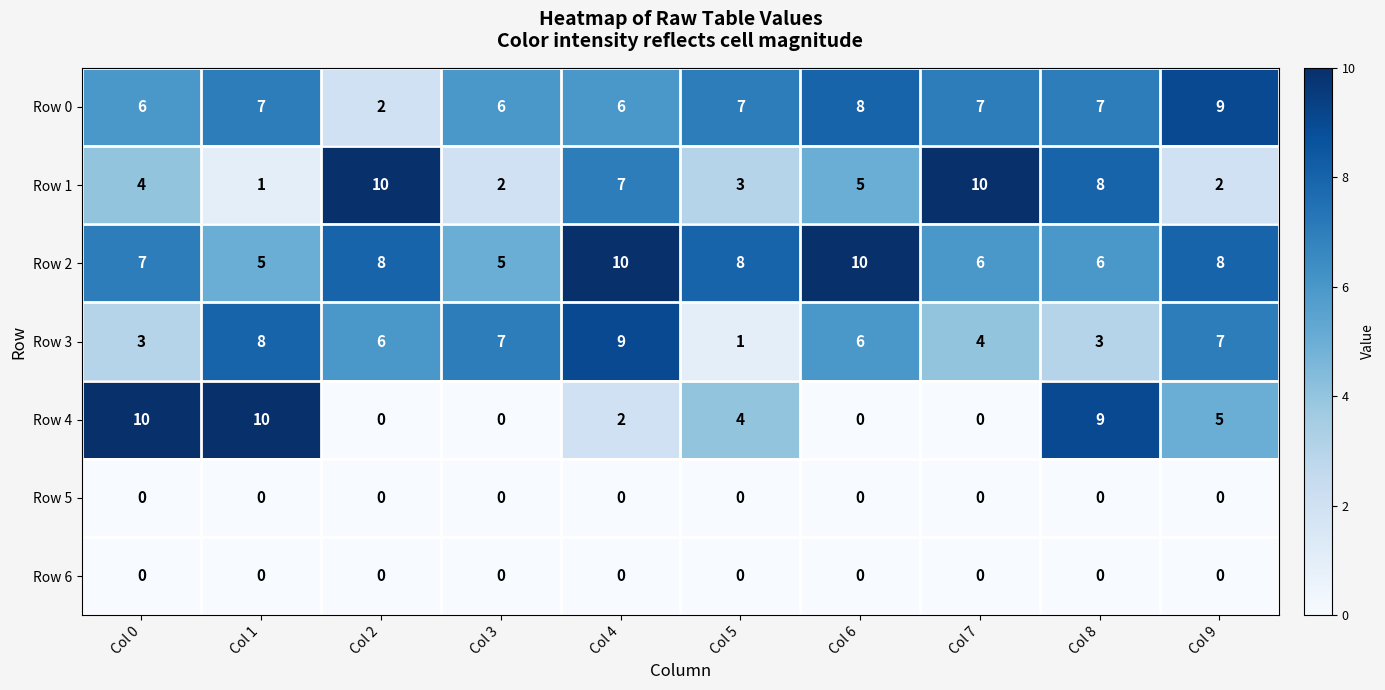

Which series changed the most between Col 3 and Col 9?

Row 4